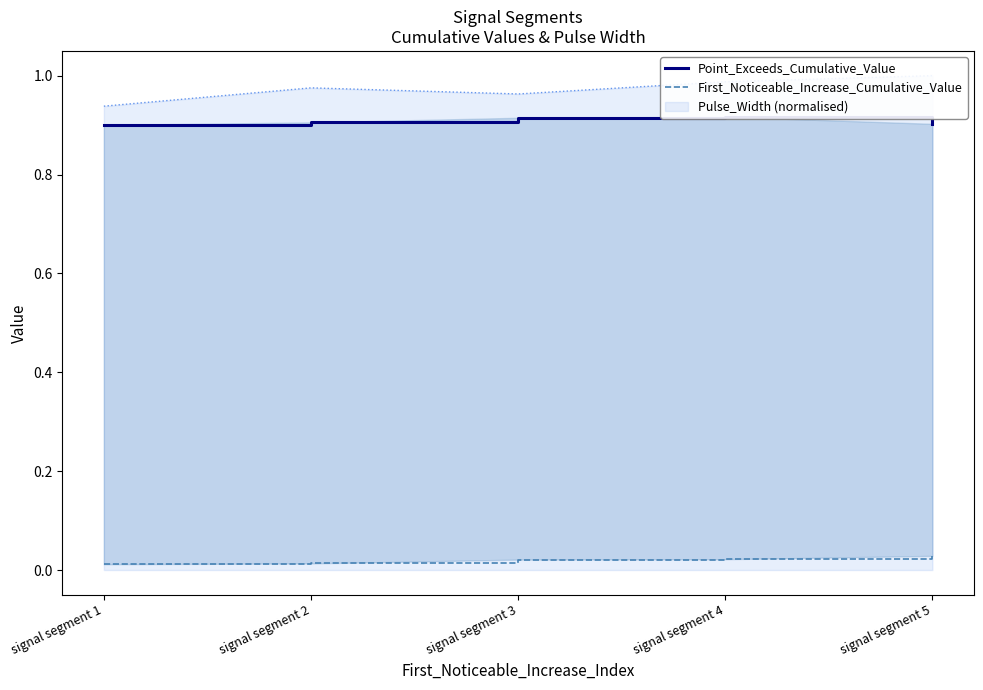

True or false: Point_Exceeds_Cumulative_Value and First_Noticeable_Increase_Cumulative_Value intersect in this chart.

False